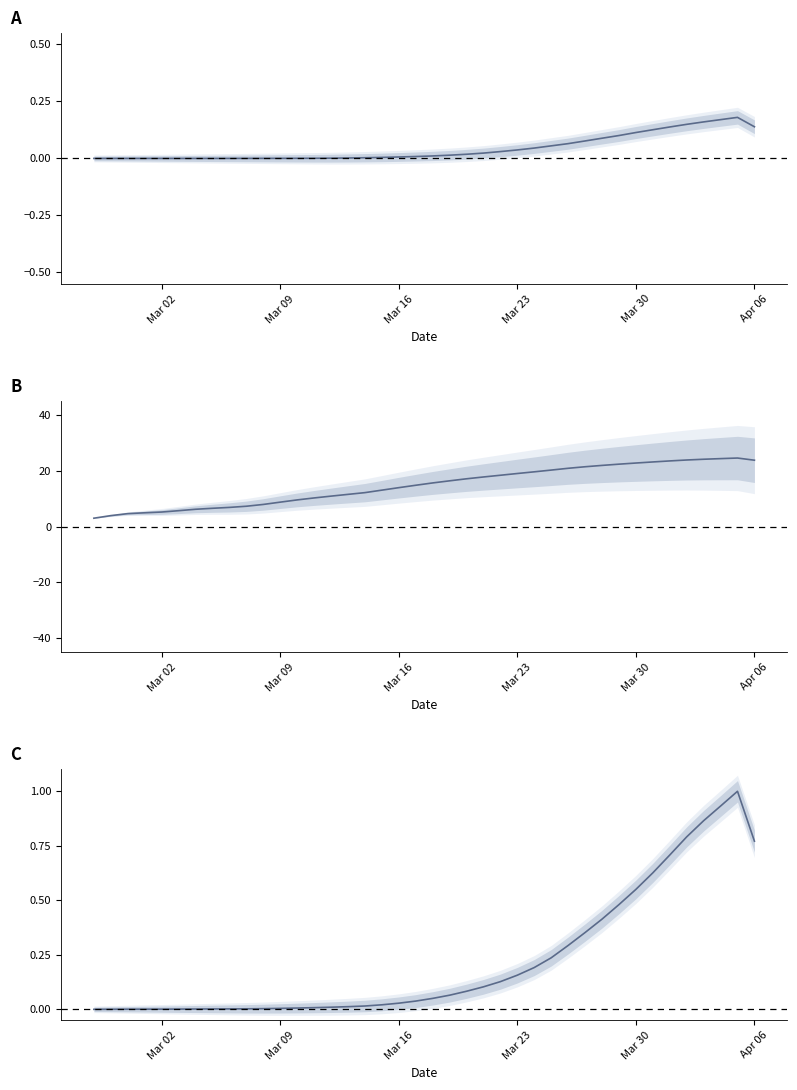

Is it true that 1 equals 0.0 at 2020-03-14?

False